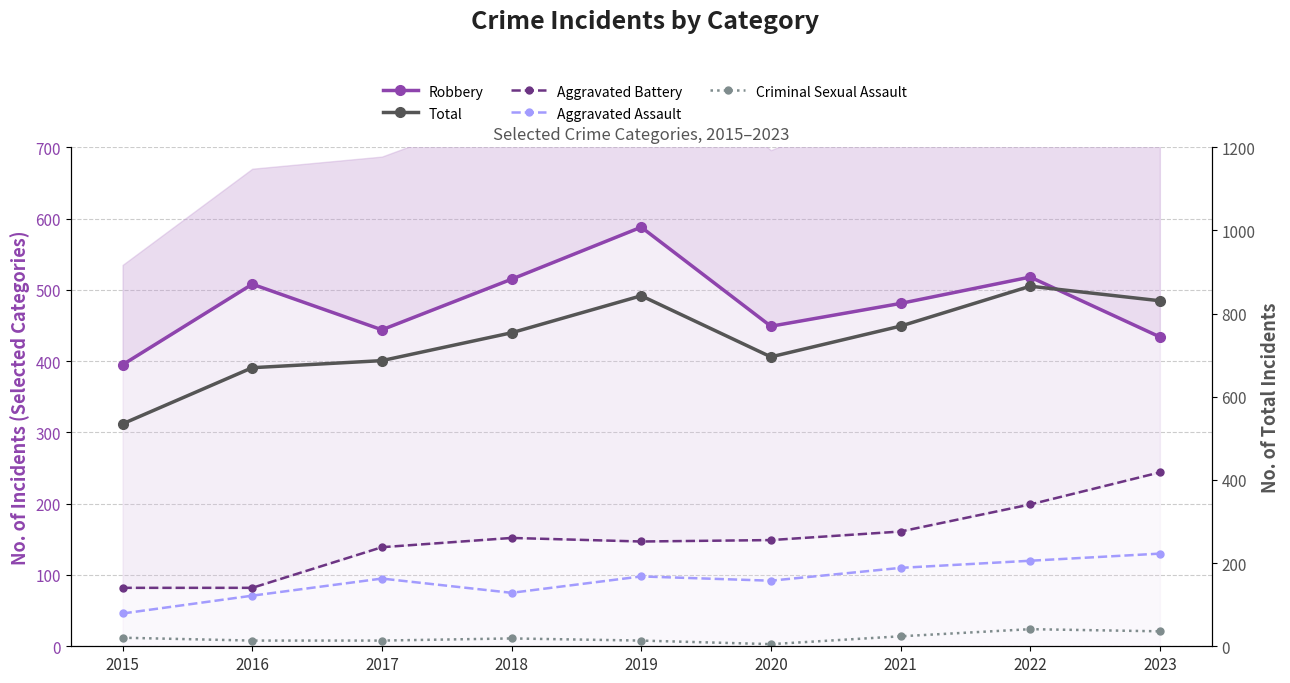

True or false: Aggravated Battery and Criminal Sexual Assault intersect in this chart.

False